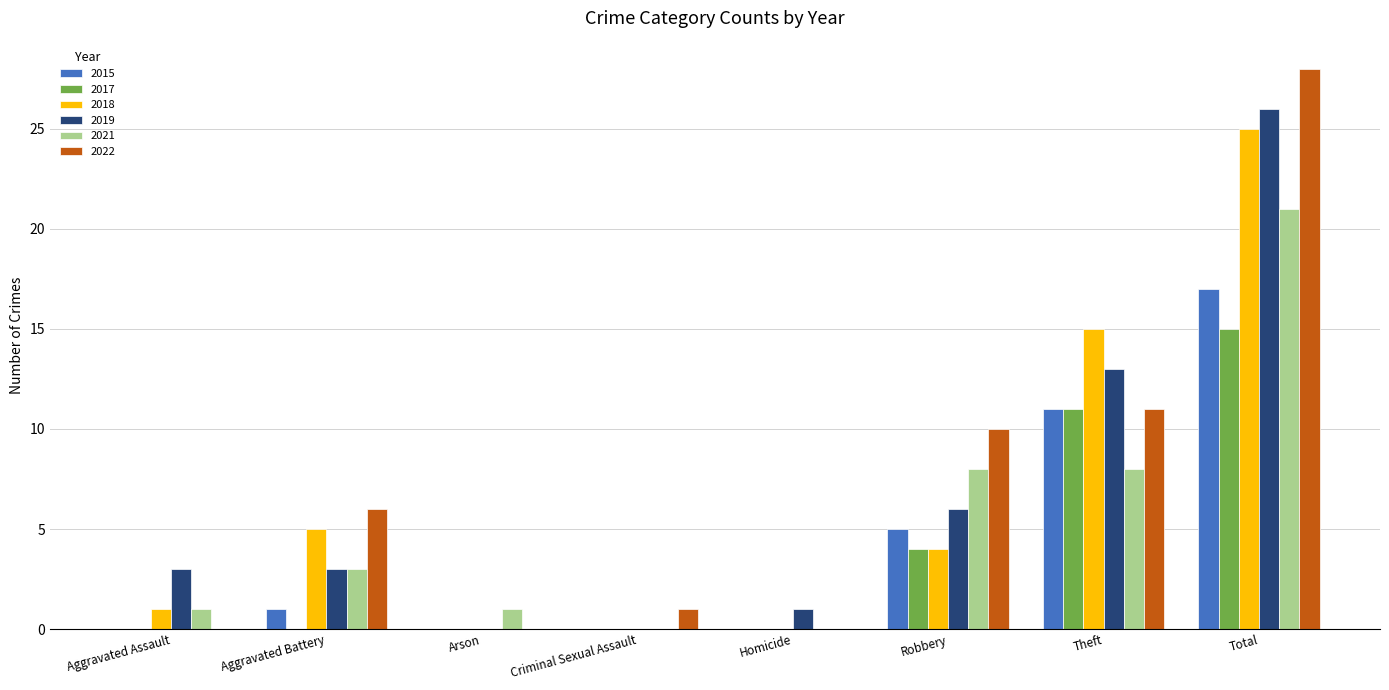

The value of 2021 at Arson is 2. True or false?

False